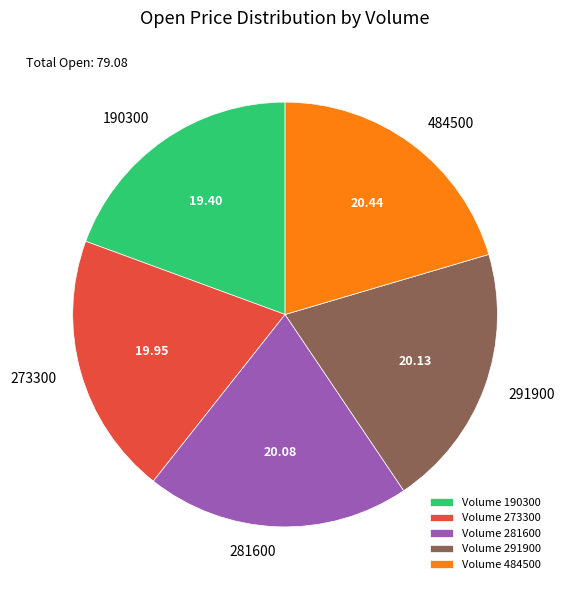

Between Volume 190300 and Volume 281600, which is larger?

Volume 281600